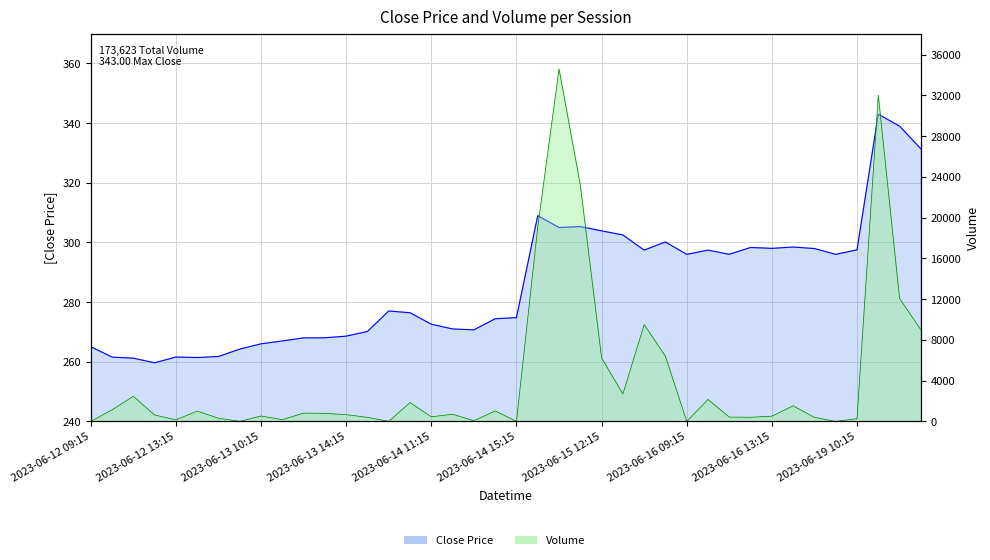

At which category is the sum across all series the highest?

2023-06-15 10:15